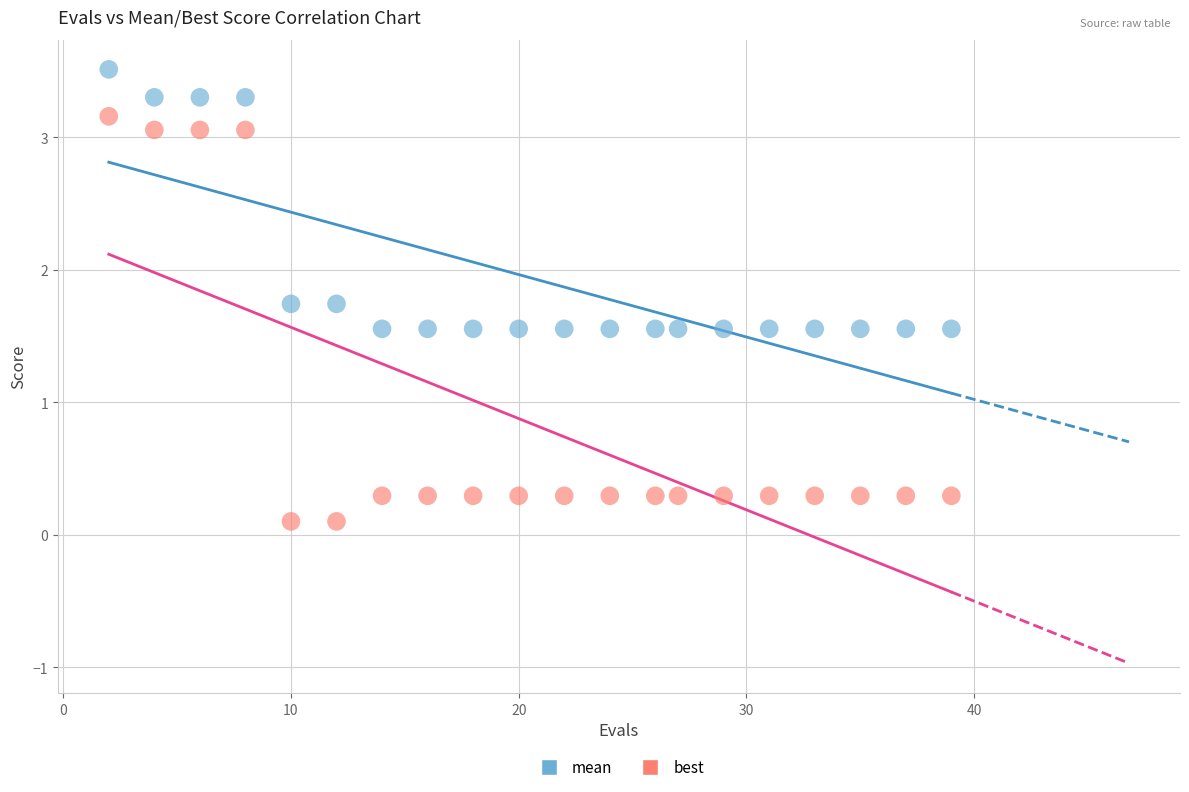

Which series reaches the minimum Y coordinate?

best